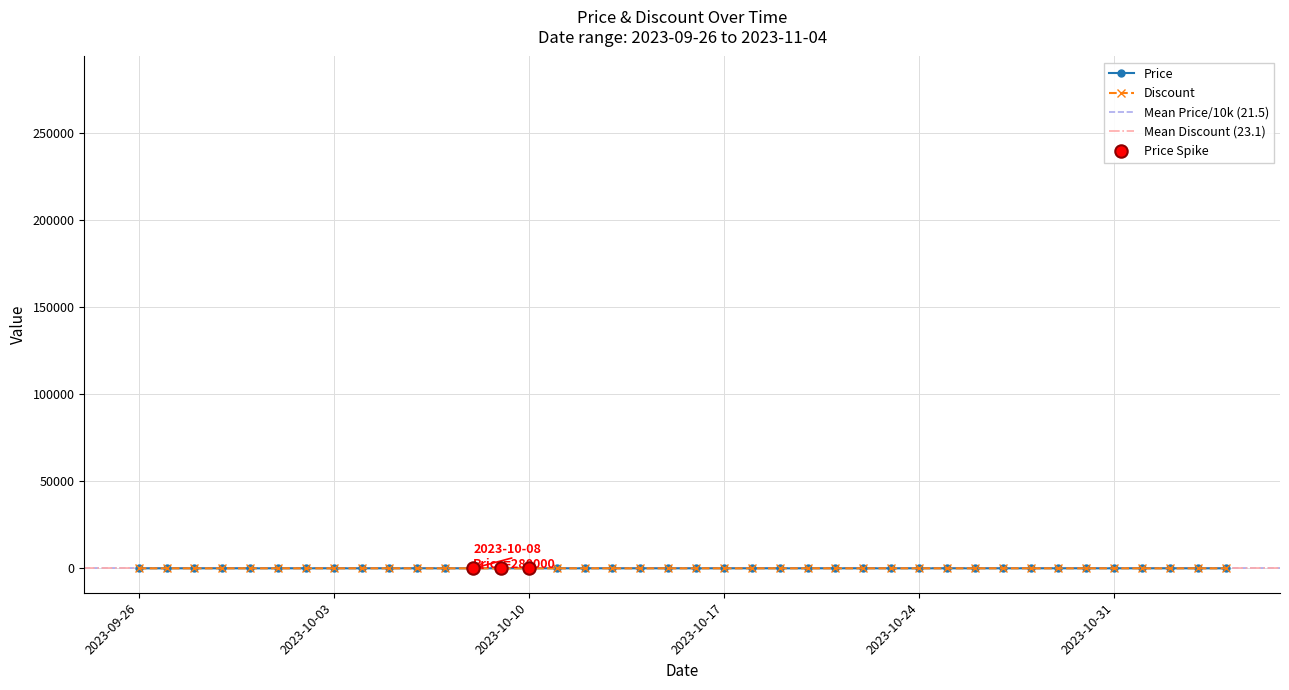

At which category is the sum across all series the highest?

2023-09-26